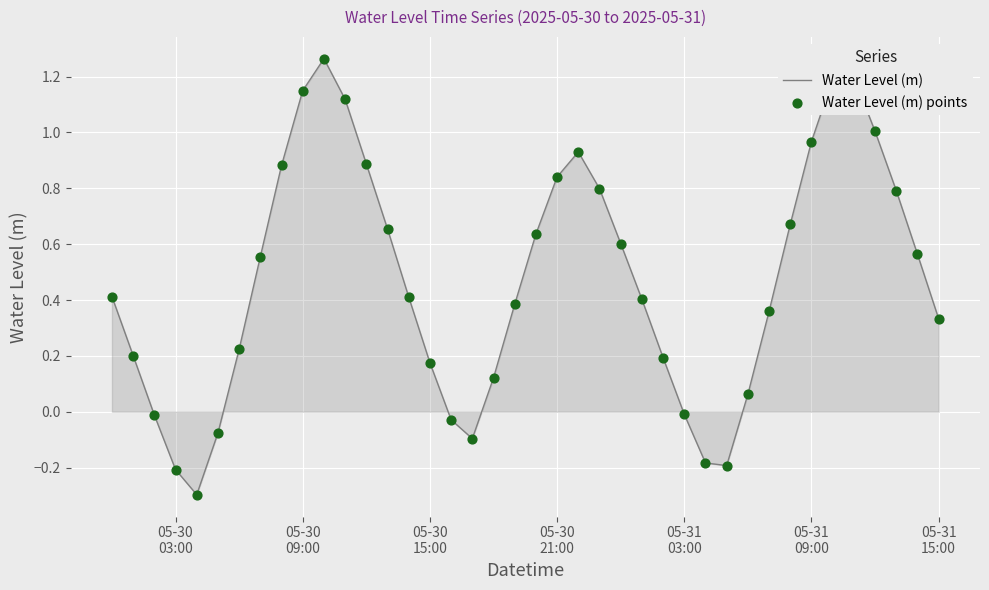

What is the difference between the maximum and minimum values?

1.6